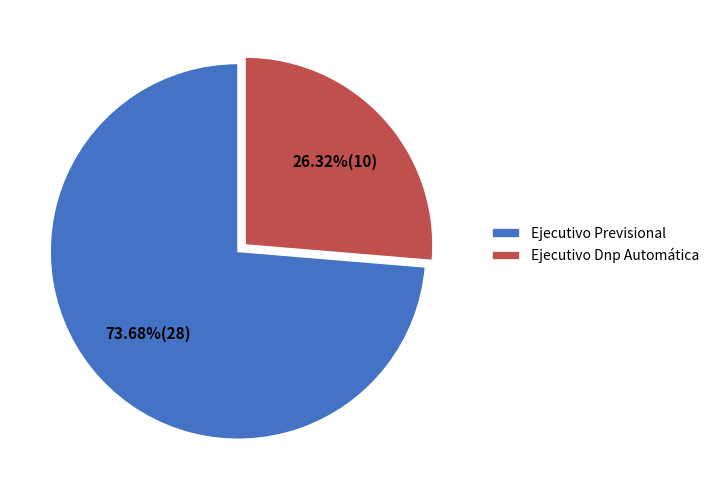

Which slice is the largest?

Ejecutivo Previsional